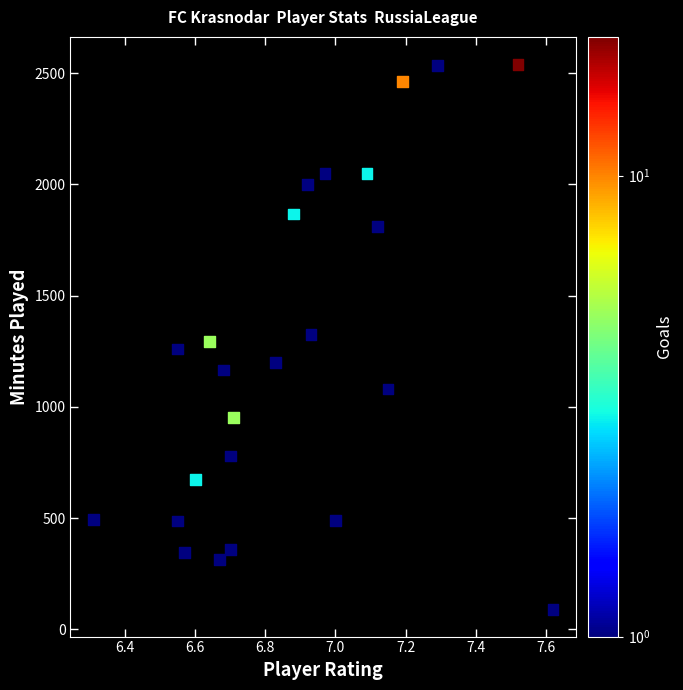

What is the range of Y values (max minus min)?

2450